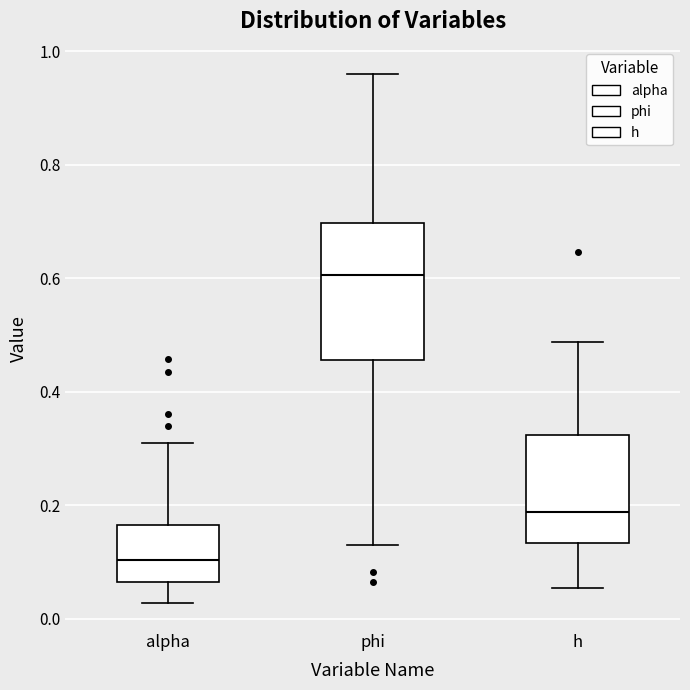

Comparing the boxes themselves (not the whiskers), which one is the tallest?

phi